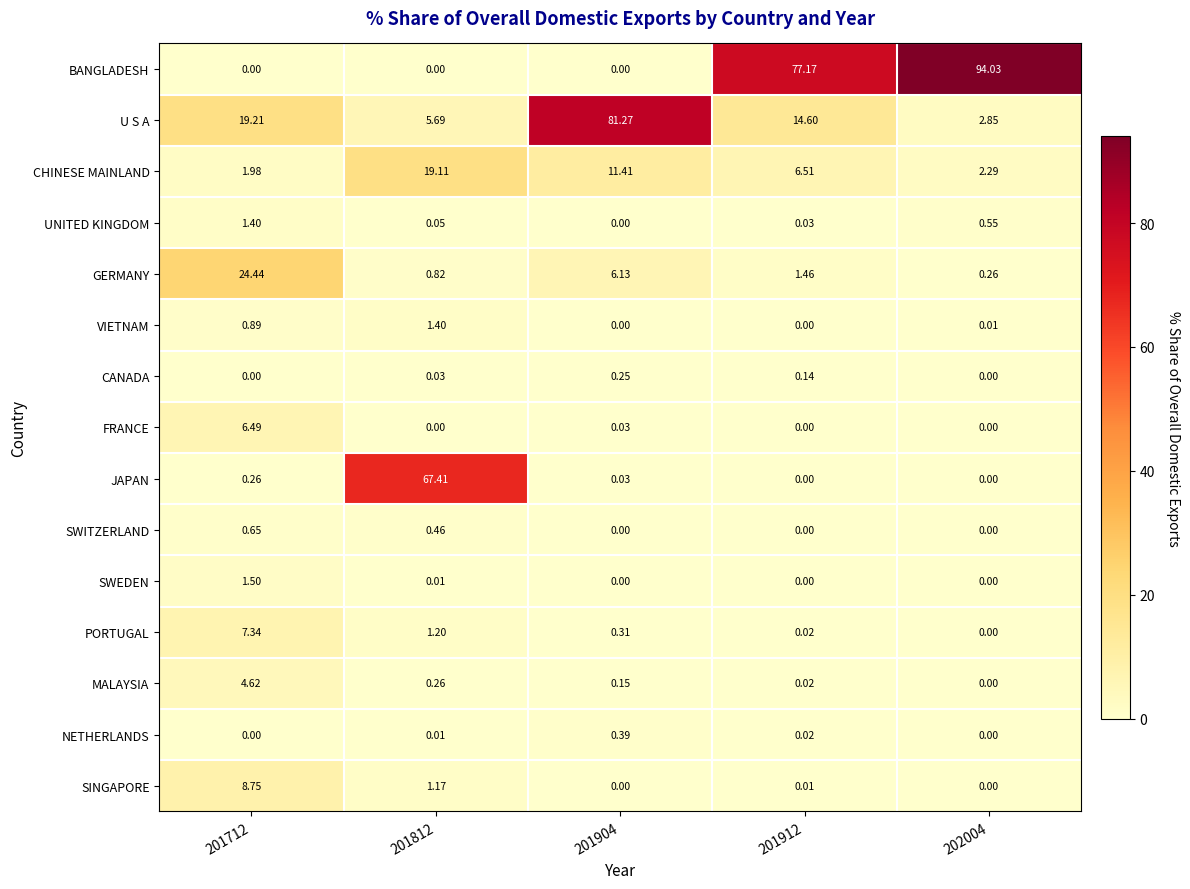

Which series changed the most between 201904 and 202004?

BANGLADESH